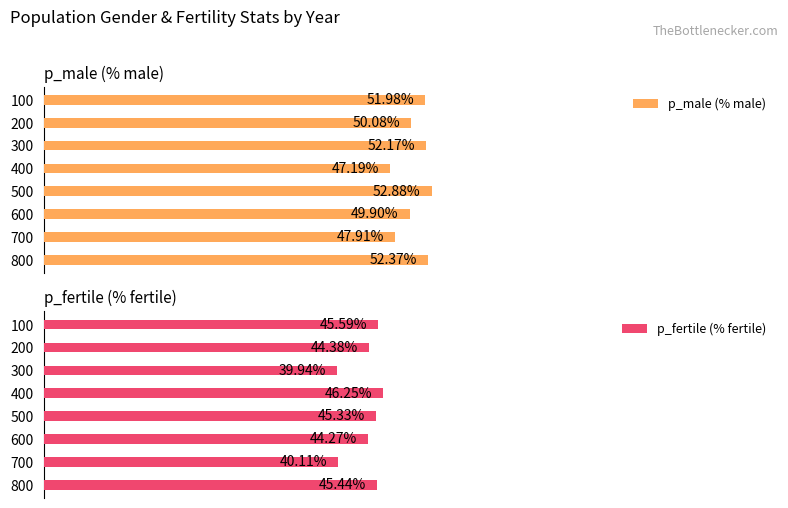

What is the value of the p_fertile (% fertile) bar at the 3rd from the left?

39.9